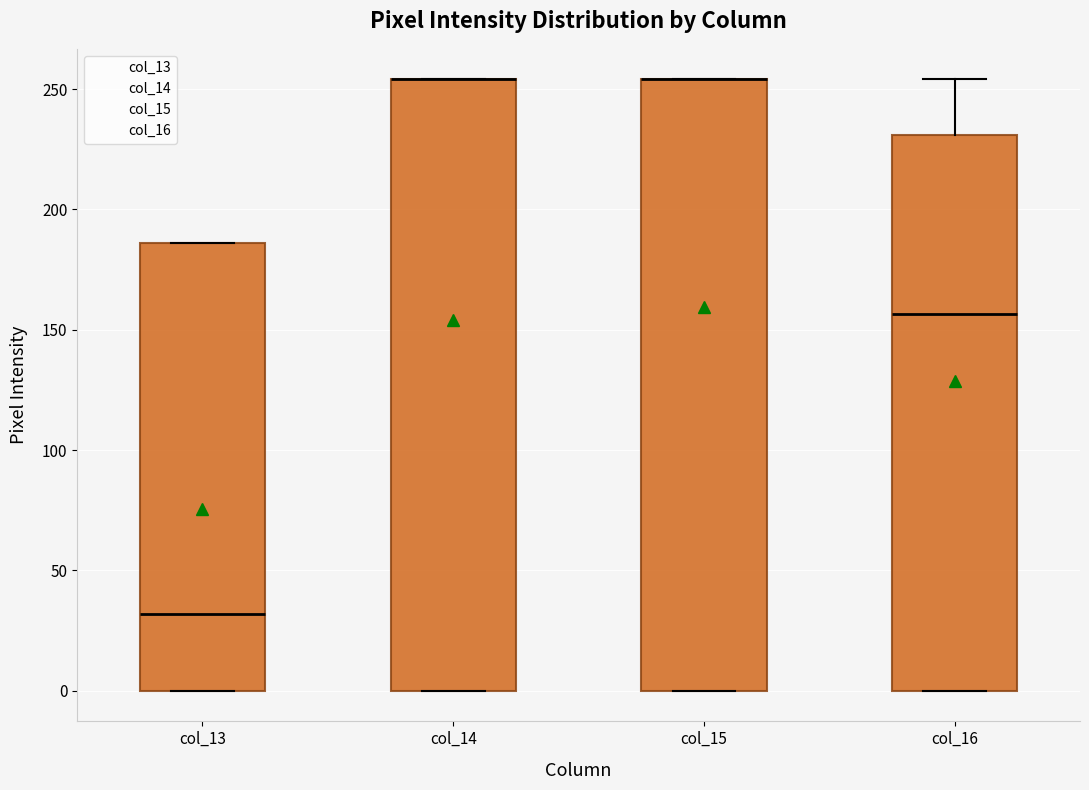

Reading left to right, transcribe this box plot: for each box, give where its median line is, the range the box spans, and where its two whiskers end, as read against the y-axis. The values are not printed on the chart, so give them approximately, as read against the axis.

col_13: median 30, box 0 to 185, whiskers 0 to 185
col_14: median 255 (drawn on the box's upper edge), box 0 to 255, whiskers 0 to 255
col_15: median 255 (drawn on the box's upper edge), box 0 to 255, whiskers 0 to 255
col_16: median 155, box 0 to 230, whiskers 0 to 255